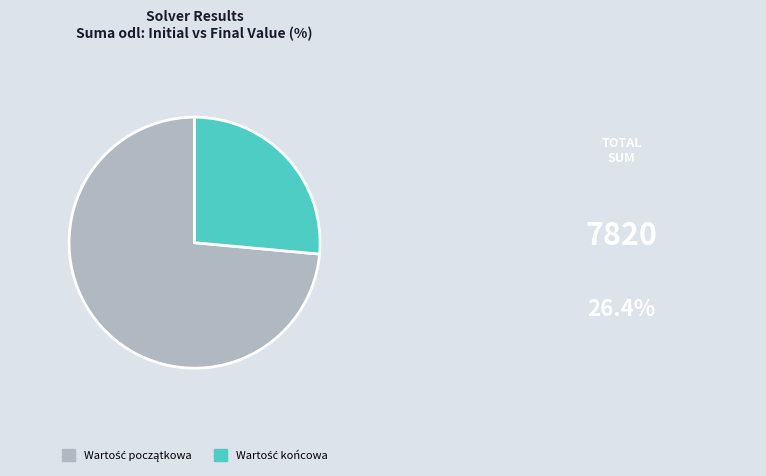

Is there any slice that represents more than half of the pie?

Yes